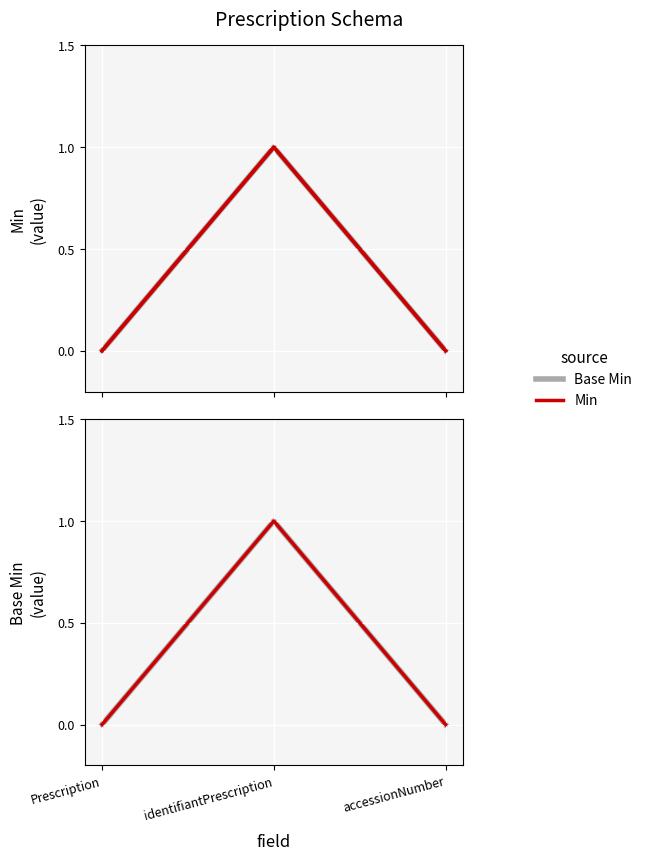

Which has a higher value, Prescription or accessionNumber?

Prescription